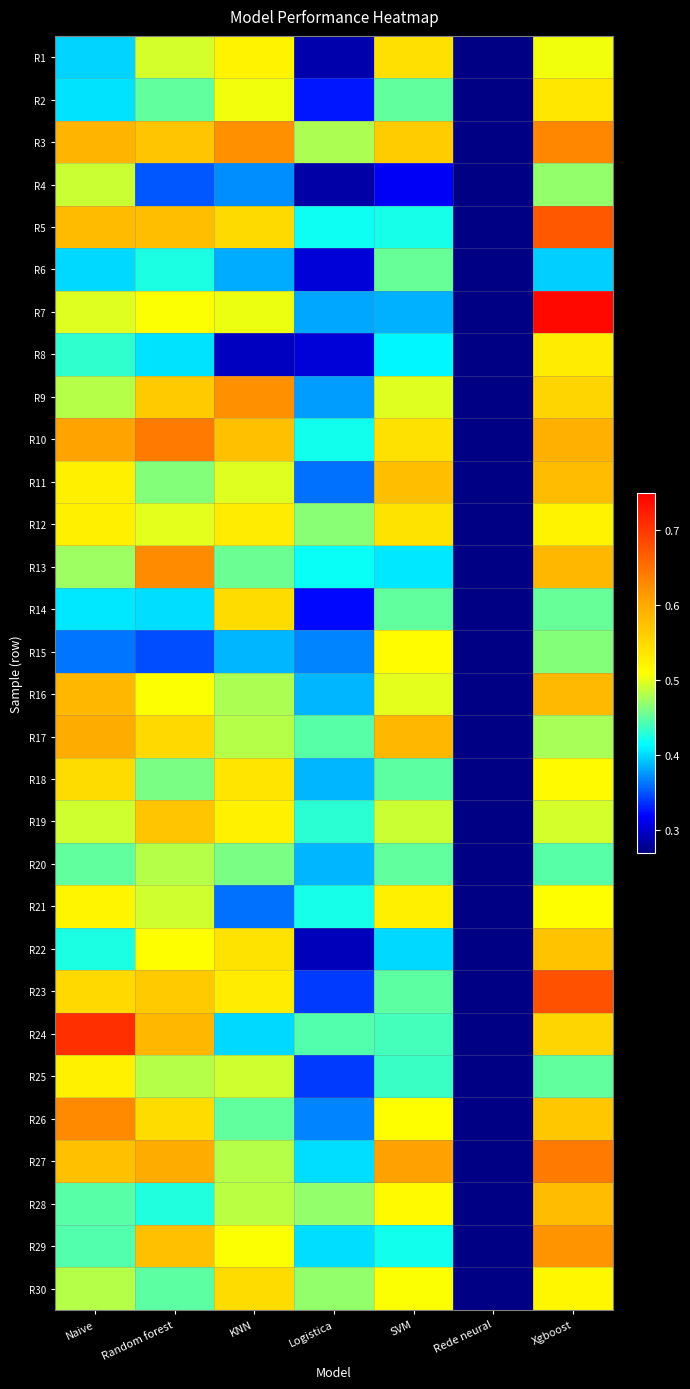

Which has a higher value, SVM or Rede neural?

SVM